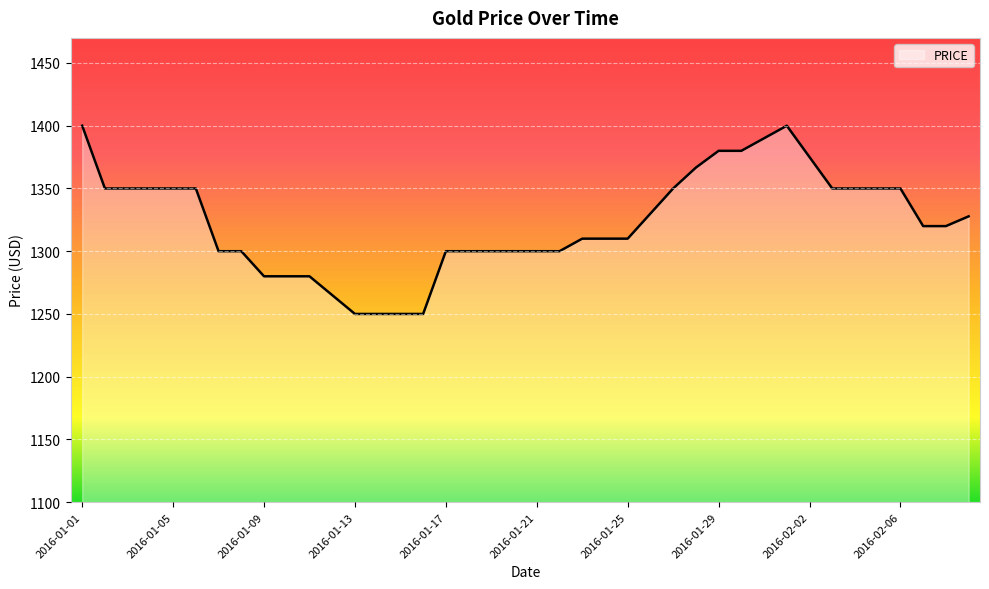

What is the difference between the maximum and minimum values?

150.0